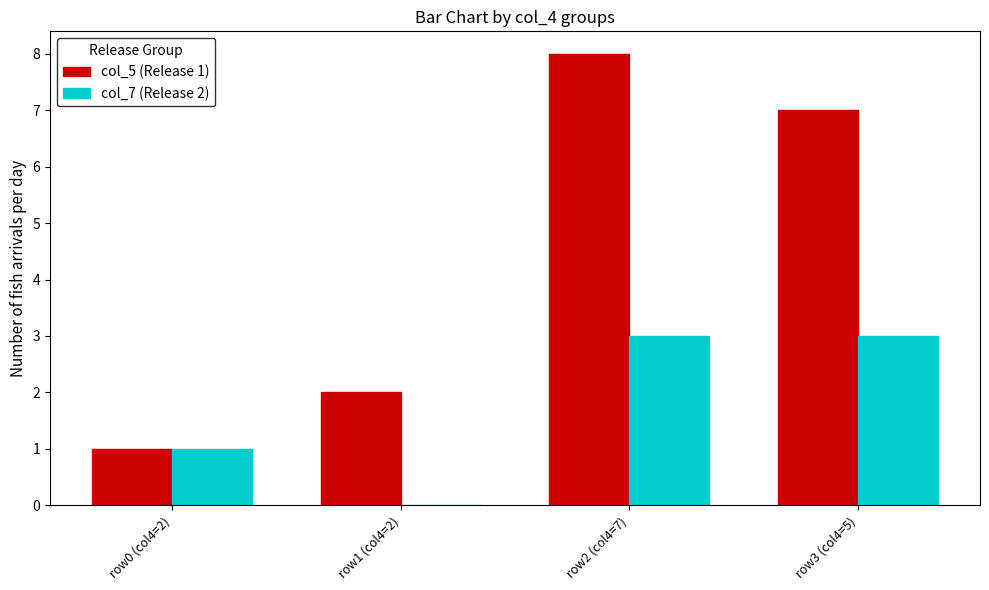

Read the col_7 (Release 2) value at row0 (col4=2).

1